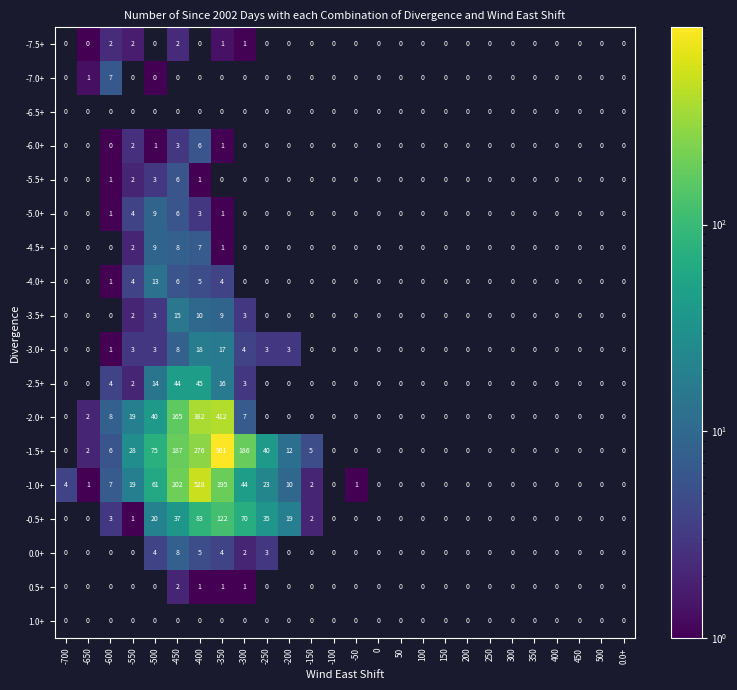

What is the highest value of the -2.5+ series?

45